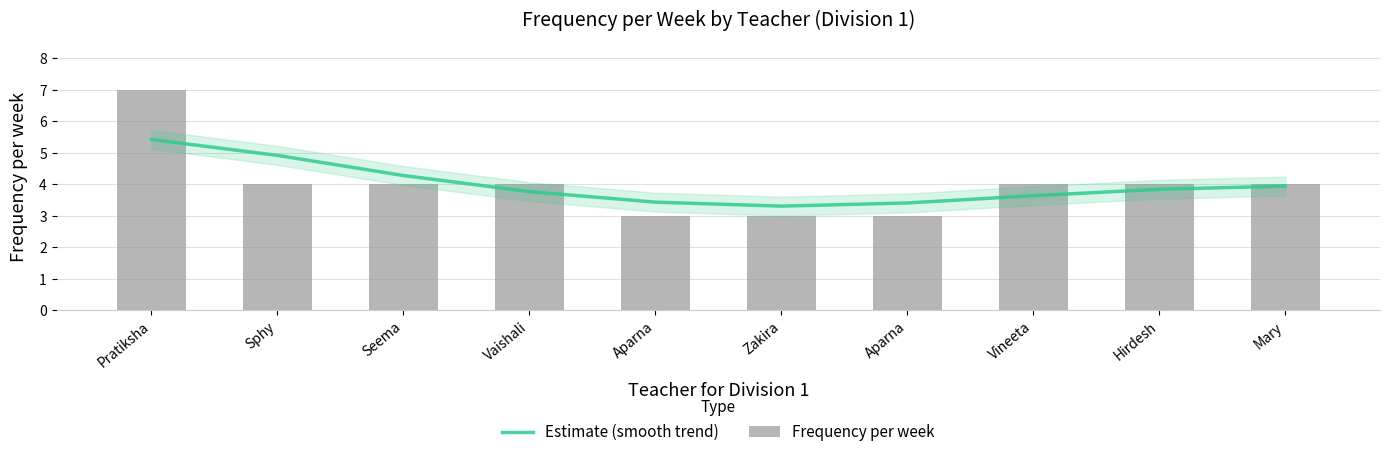

At which label does Frequency per week first exceed 4?

Pratiksha